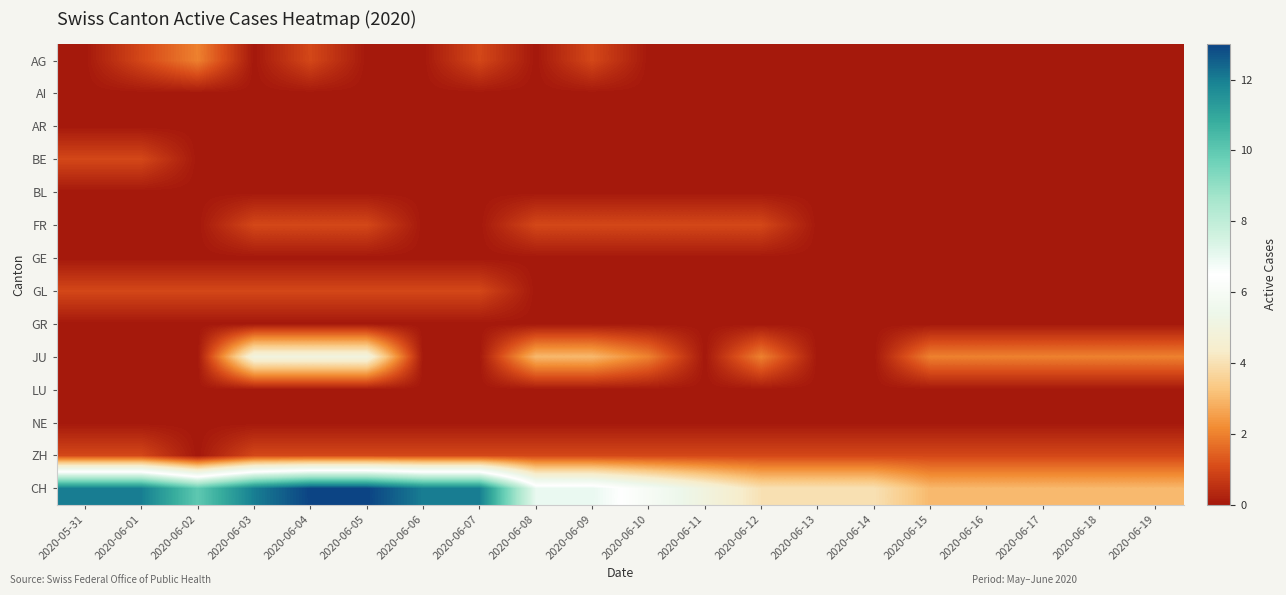

At which category is the sum across all series the highest?

2020-06-04